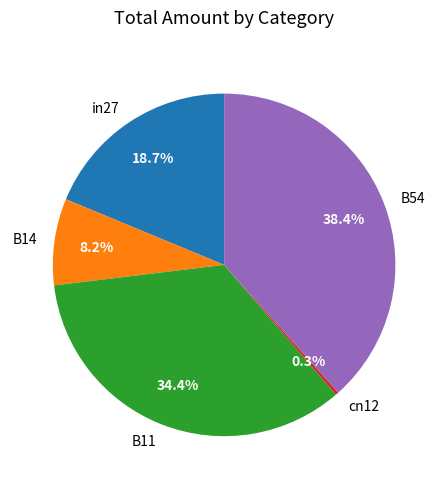

To the nearest percent, what is the difference between the B54 and B14 slice percentages?

30%